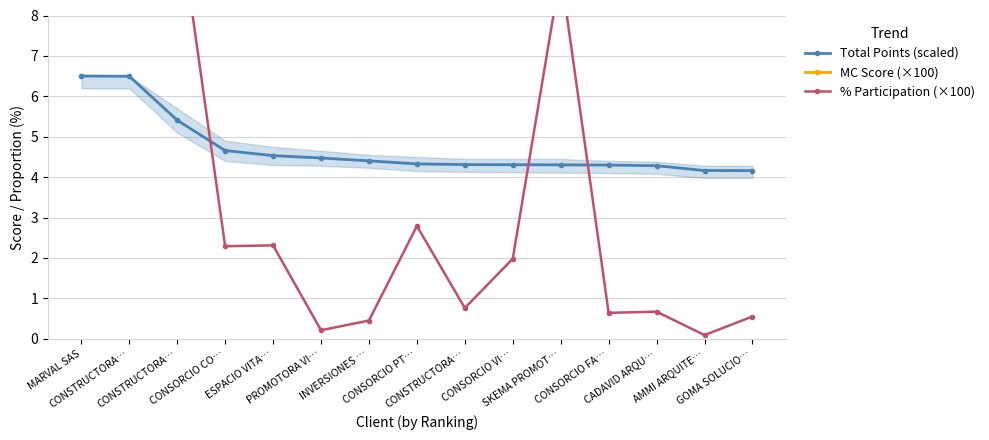

What are all the series names shown in the legend?

Total Points (scaled), MC Score (×100), % Participation (×100)